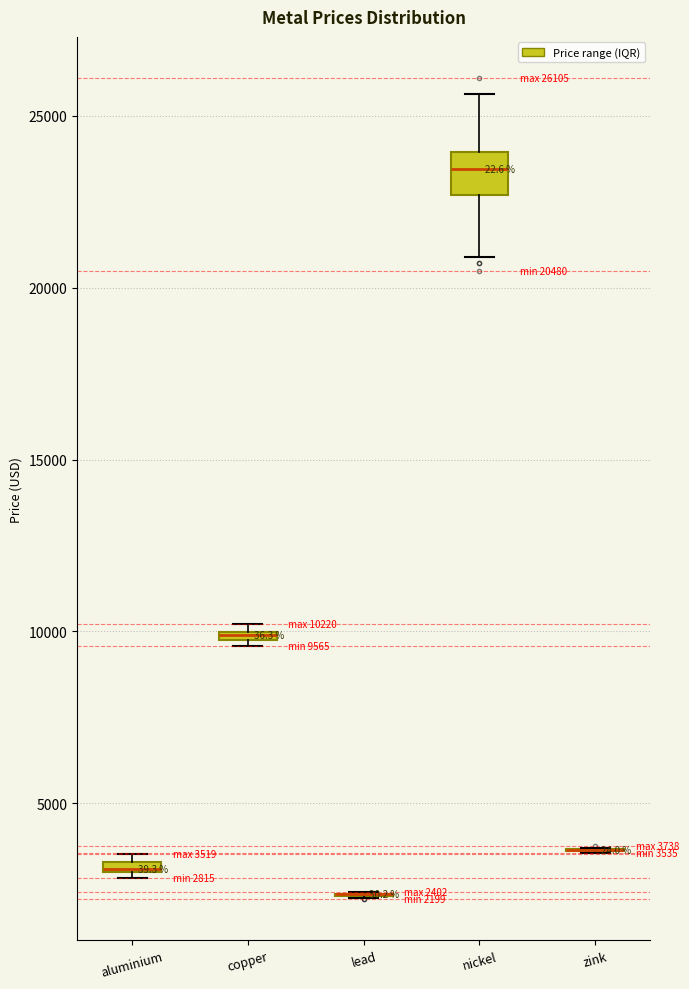

Which box is the tallest, from its lower edge to its upper edge?

nickel